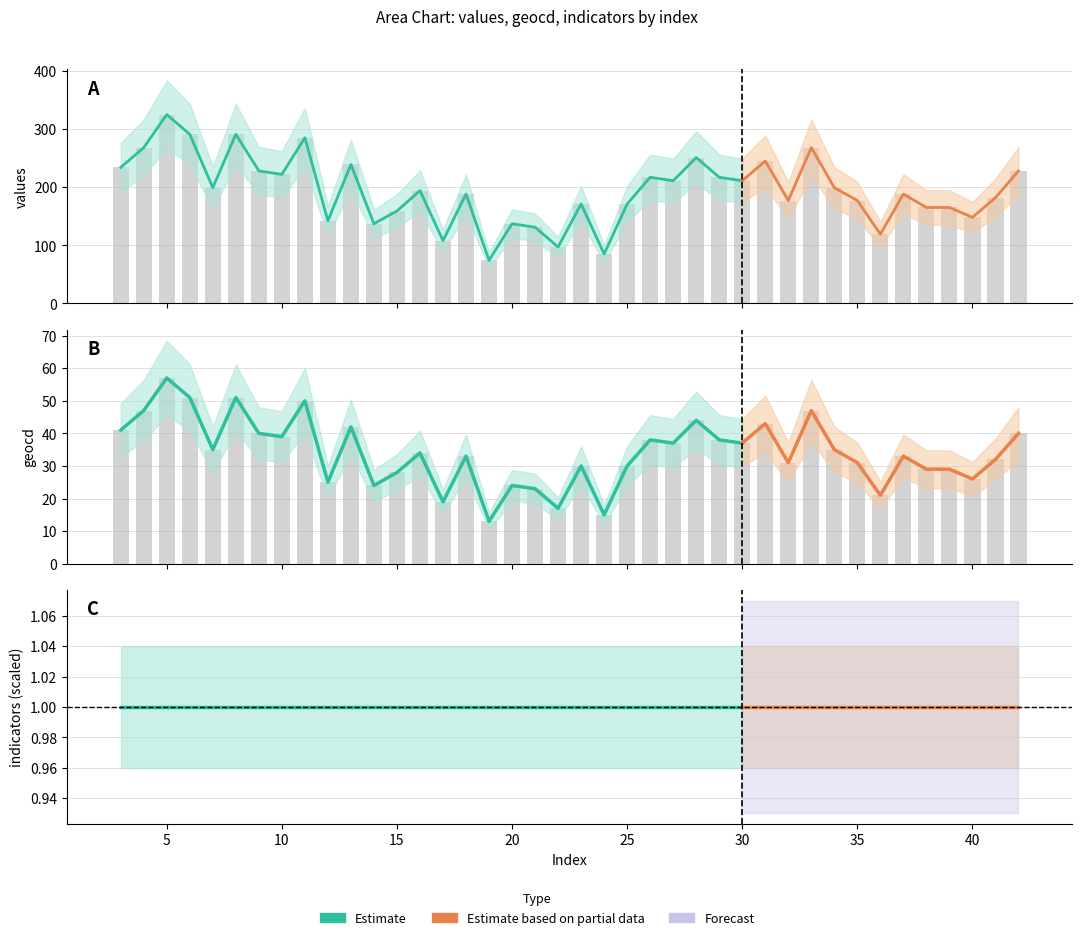

What is the value of the values bar at the 6th from the left?

291